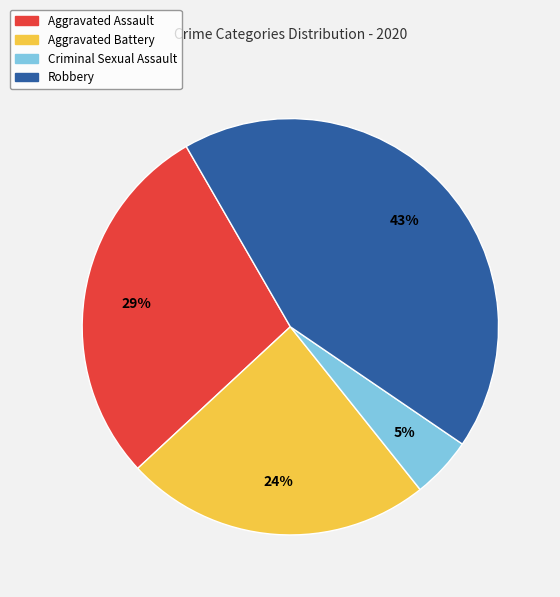

What percentage is the Criminal Sexual Assault slice, to the nearest percent?

5%